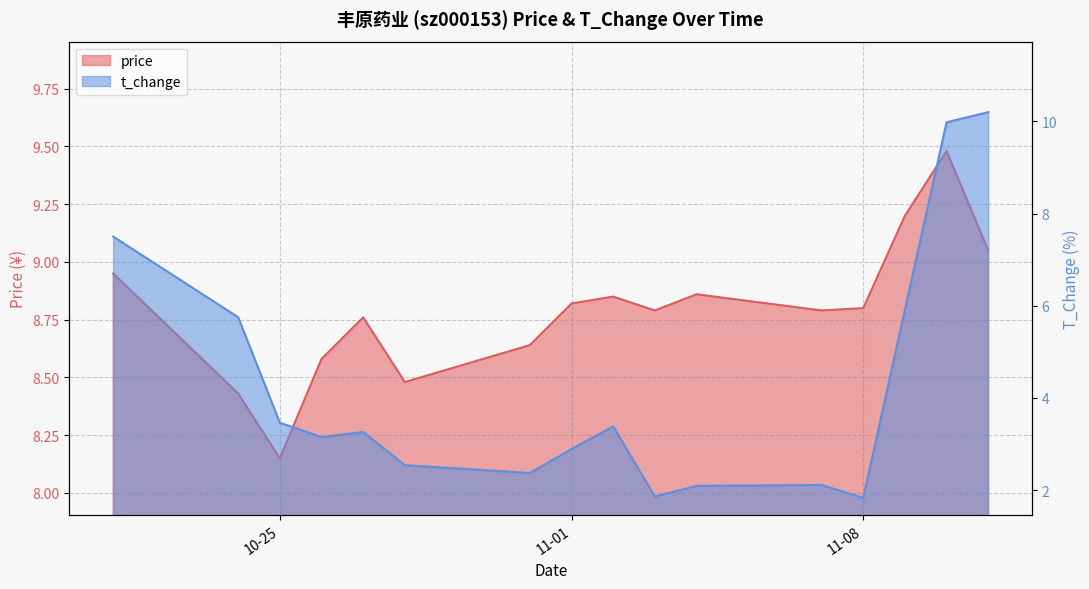

What is the maximum value for t_change?

10.2